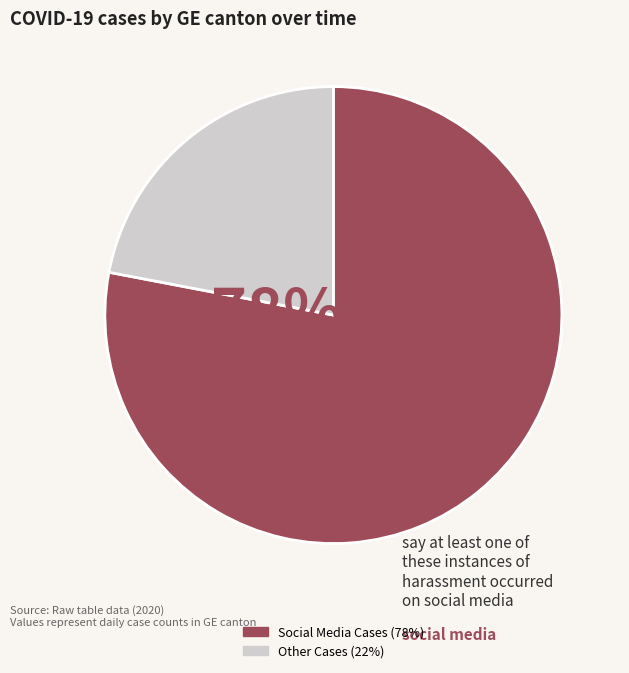

To the nearest percent, what is the average slice percentage?

50%